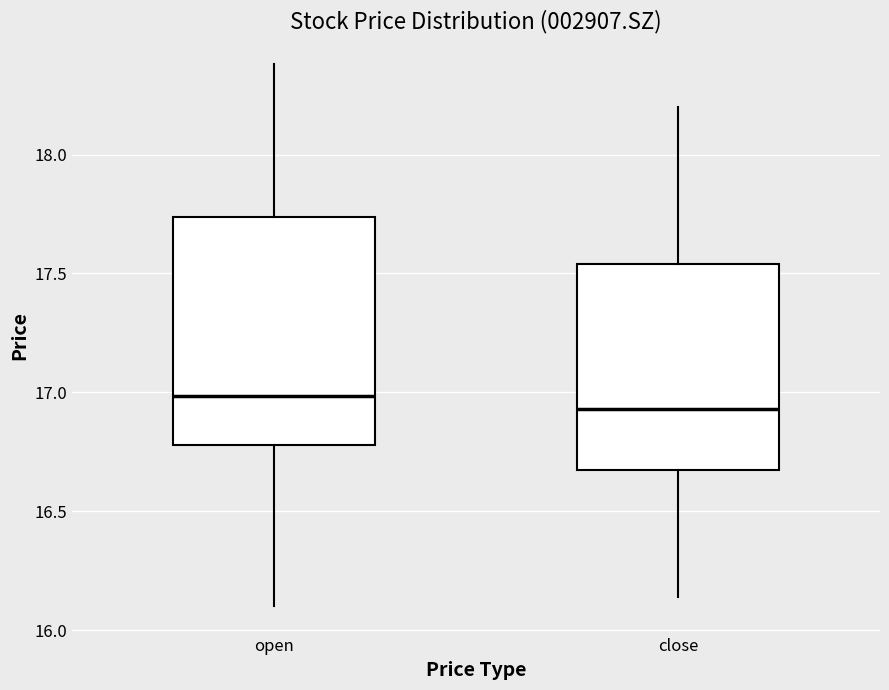

Which box's median line is the lowest?

close